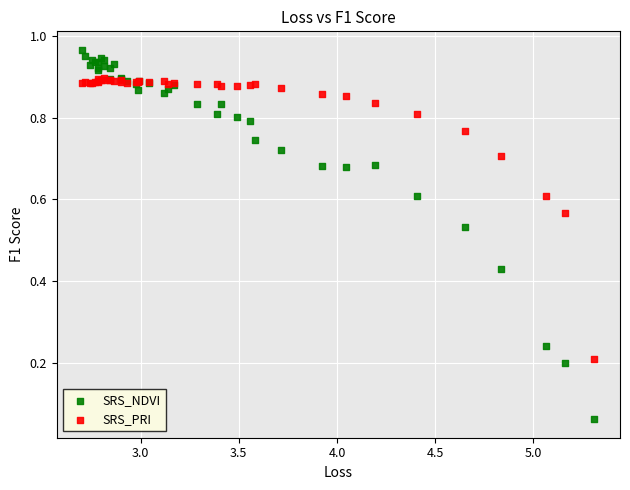

Which series reaches the minimum Y coordinate?

SRS_NDVI